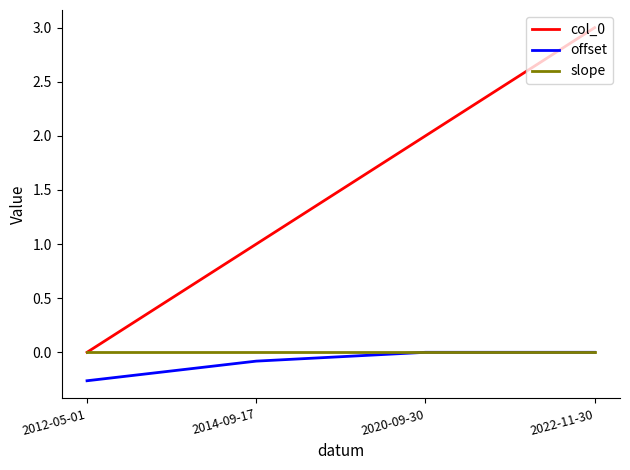

True or false: offset and col_0 cross at least once.

False